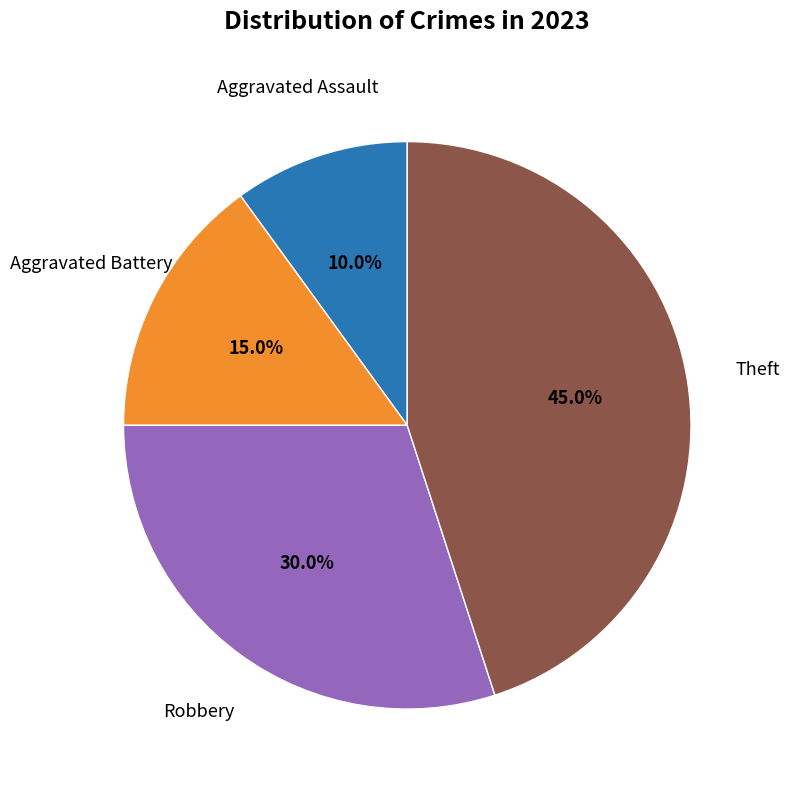

Is there a majority slice in this chart?

No